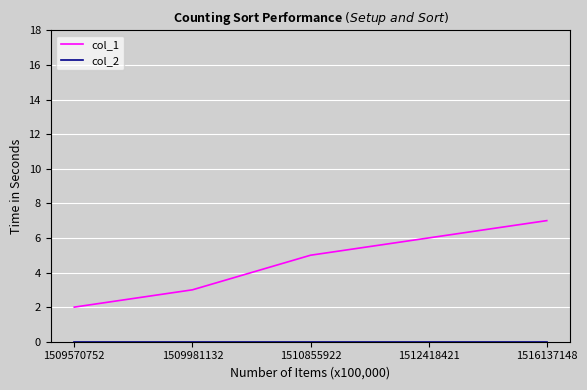

The col_1 series shows 7 at 1516137148. True or false?

True